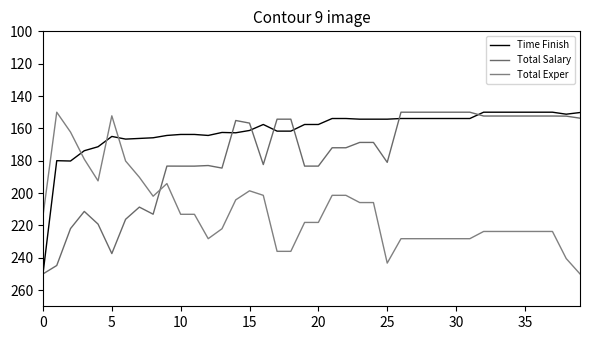

How many times do Total Exper and Total Salary cross each other?

1